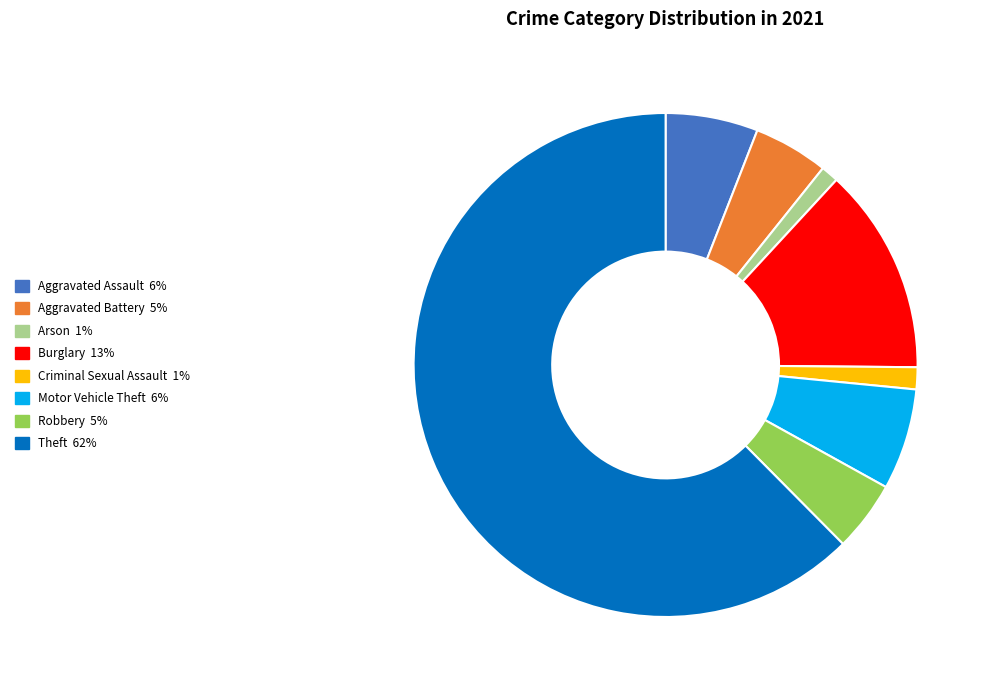

How many segments does this pie chart have?

8